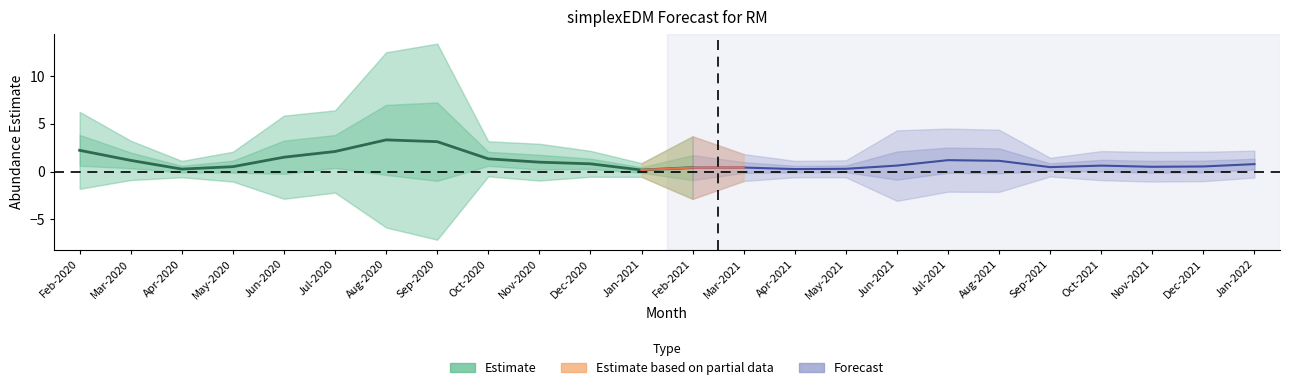

Read the value at Sep-2020.

3.1